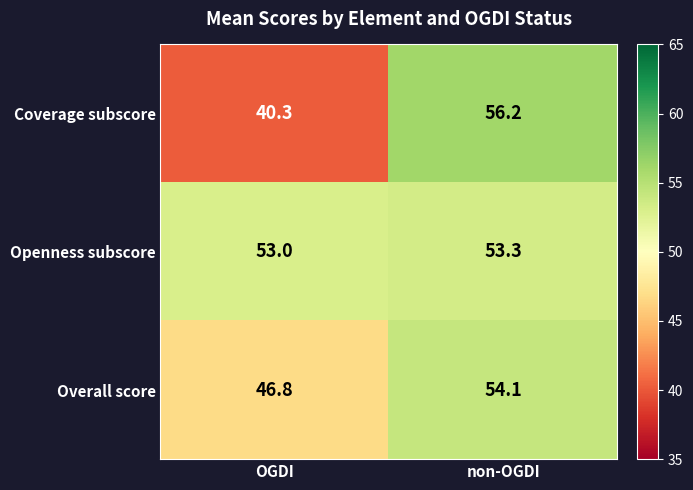

Where does the Coverage subscore series first go above 56?

non-OGDI